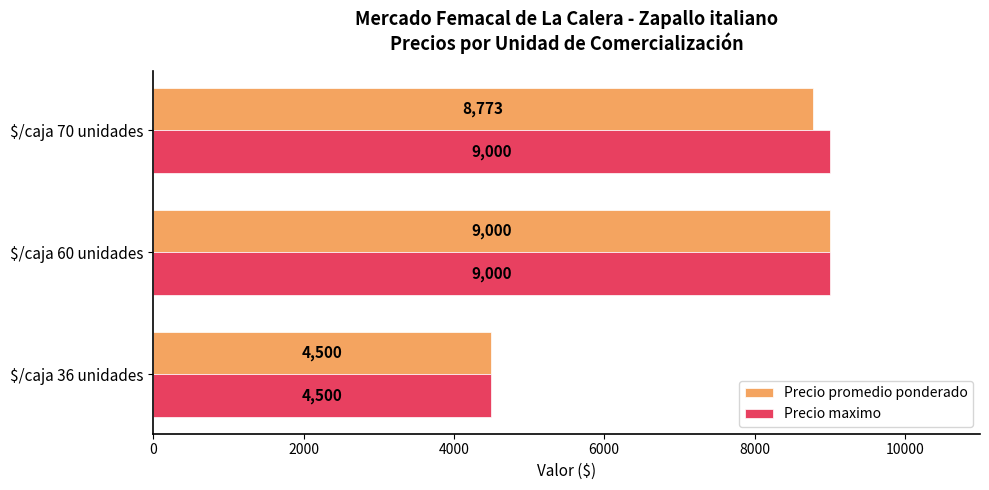

What is the difference between the maximum and minimum values in the Precio maximo series?

4500